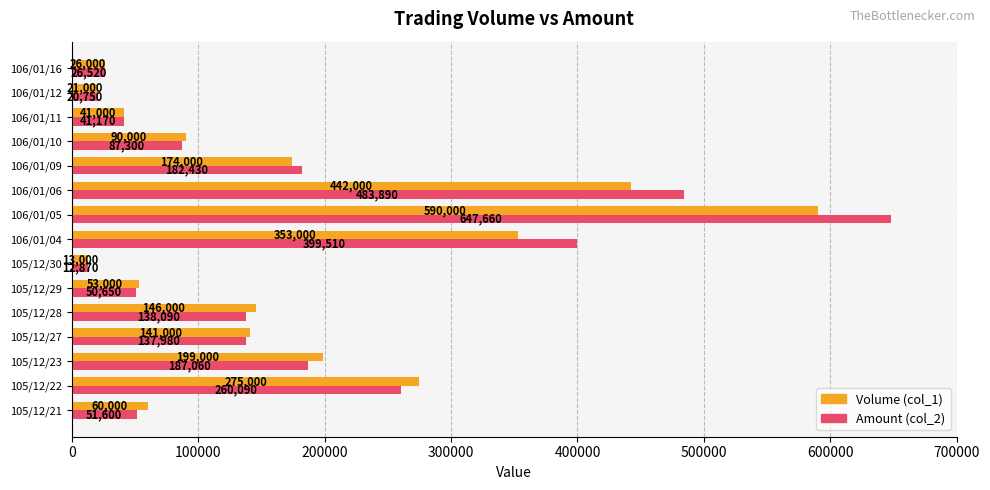

At which category is the sum across all series the highest?

106/01/05